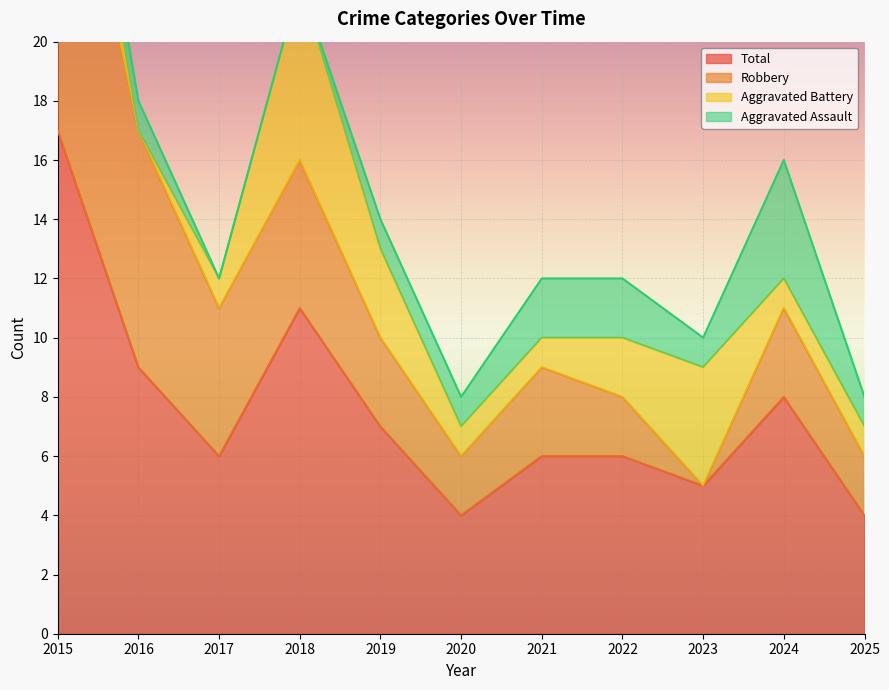

At which label does Robbery first exceed 3?

2015